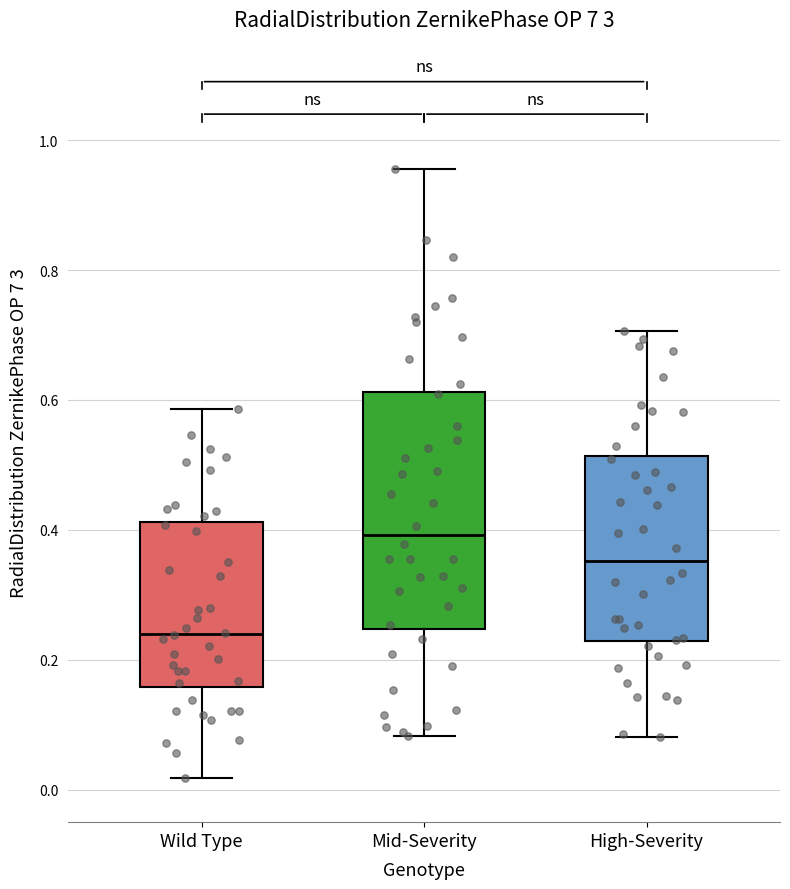

Reading left to right, read every box against the y-axis: the position of its median line, the range the box covers, and the ends of its whiskers. The values are not printed on the chart, so give them approximately, as read against the axis.

Wild Type: median 0.24, box 0.16 to 0.42, whiskers 0.02 to 0.58
Mid-Severity: median 0.40, box 0.24 to 0.62, whiskers 0.08 to 0.96
High-Severity: median 0.36, box 0.22 to 0.52, whiskers 0.08 to 0.70